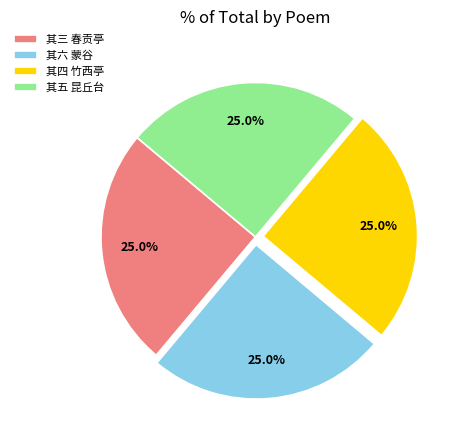

How many segments does this pie chart have?

4